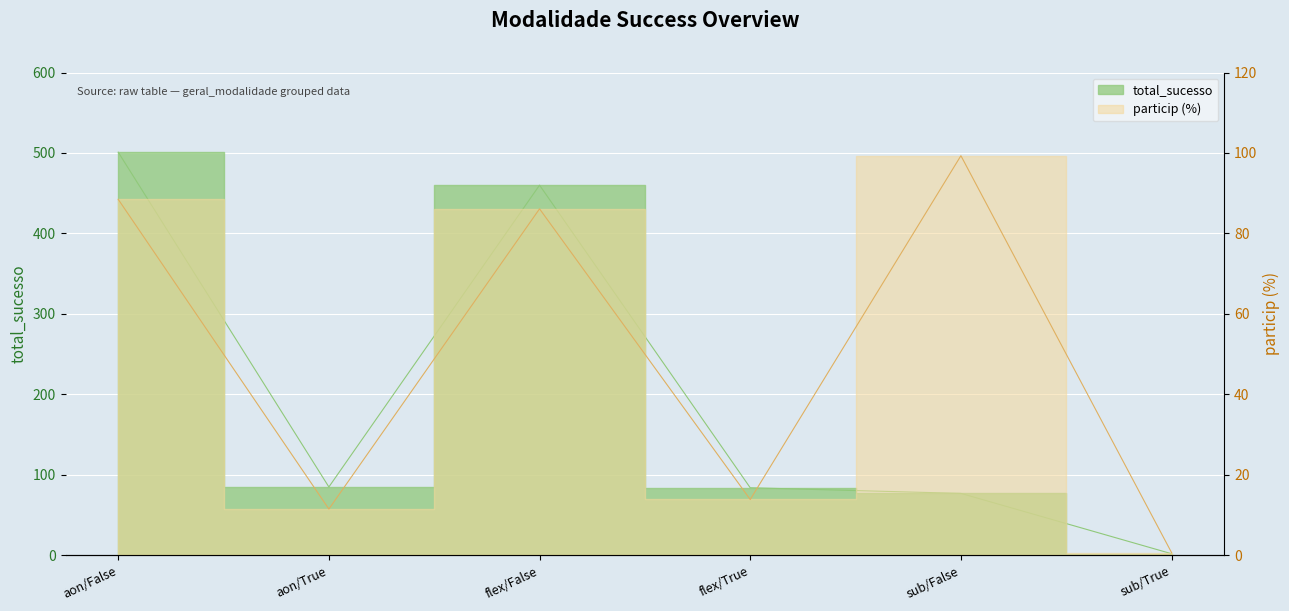

What is the highest value of the total_sucesso series?

501.0